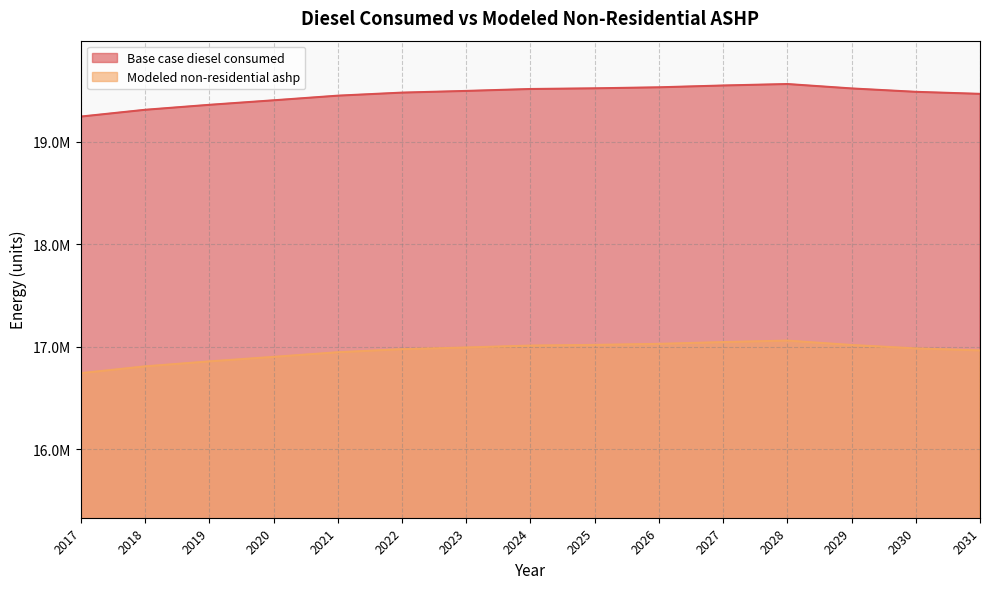

Does the chart have visible grid lines?

Yes